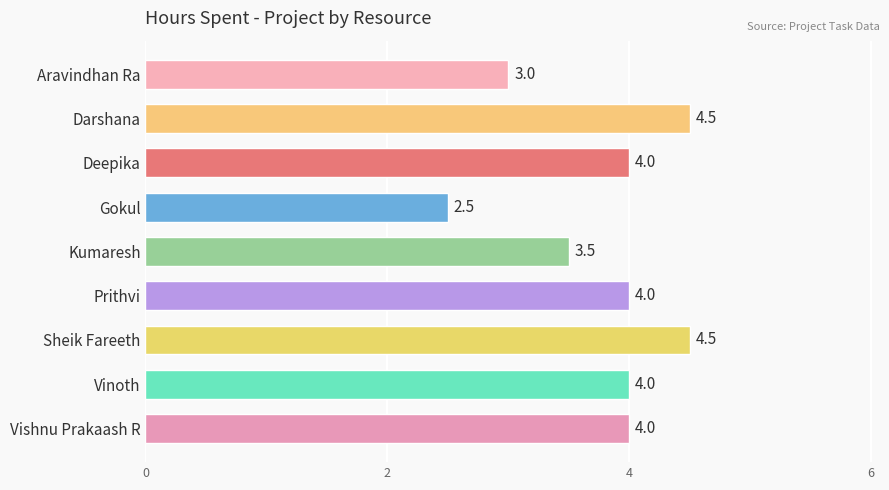

The value at Deepika is 4.0. True or false?

True